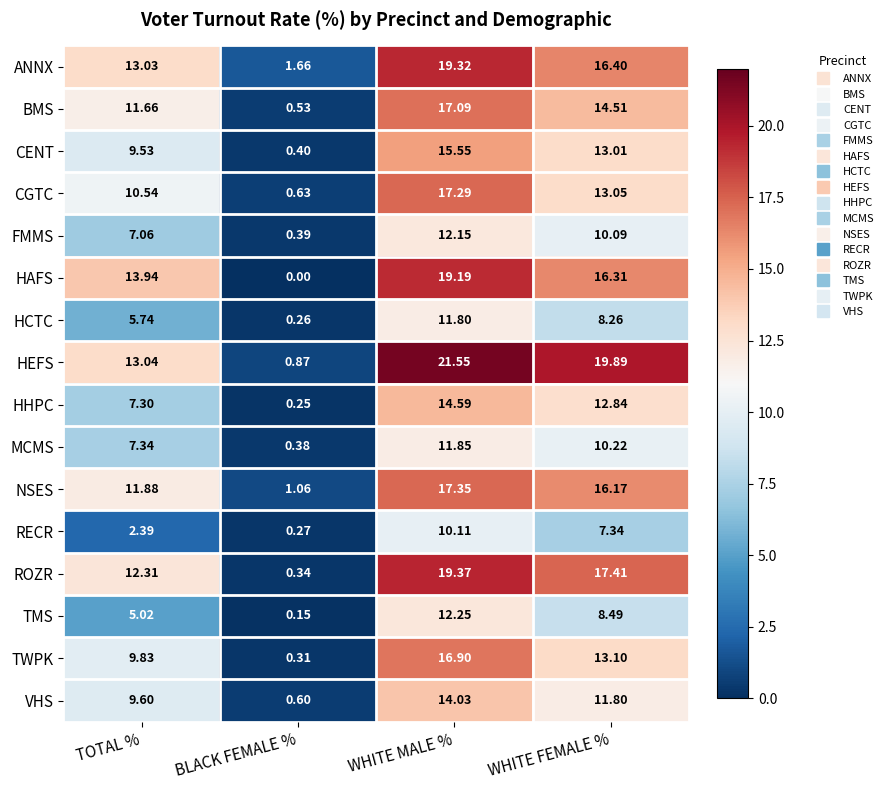

Which series has the largest total across all categories?

HEFS